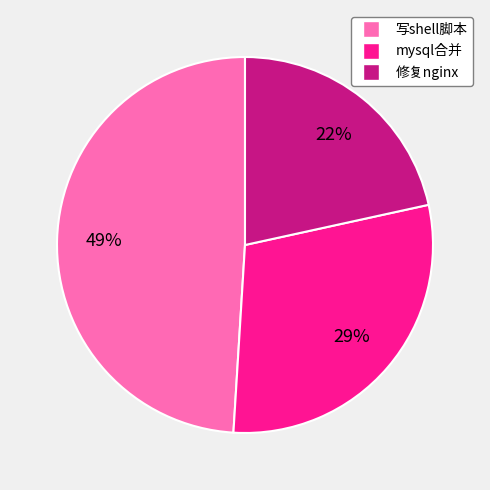

Does any single category account for the majority?

No